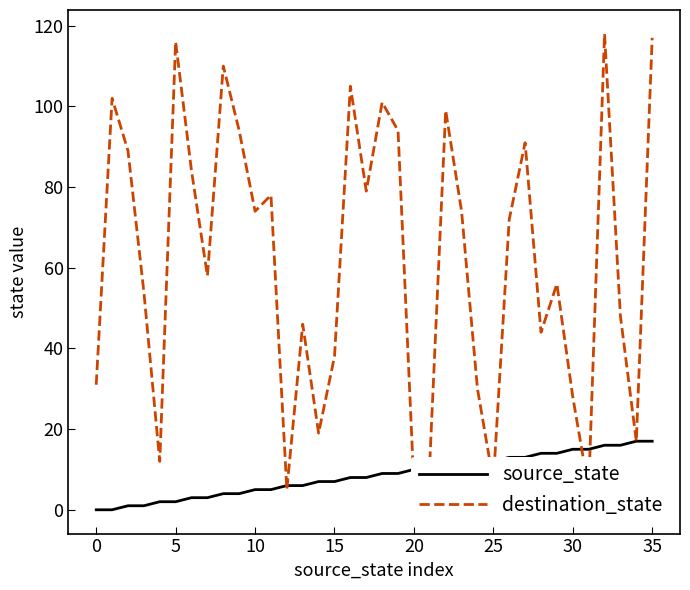

Does the chart have visible grid lines?

No